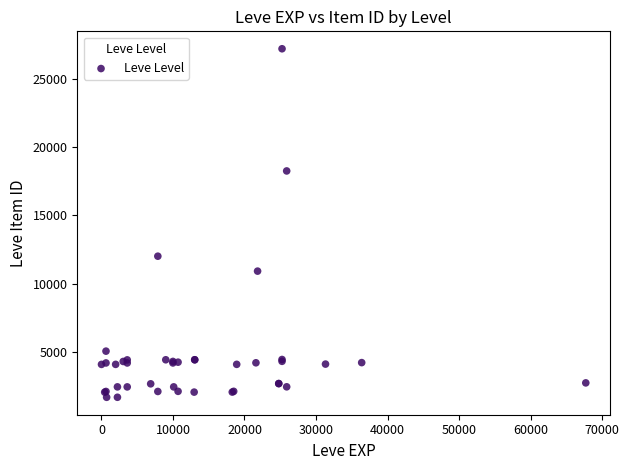

What Y value in the scatter plot is closest to 14448?

12018